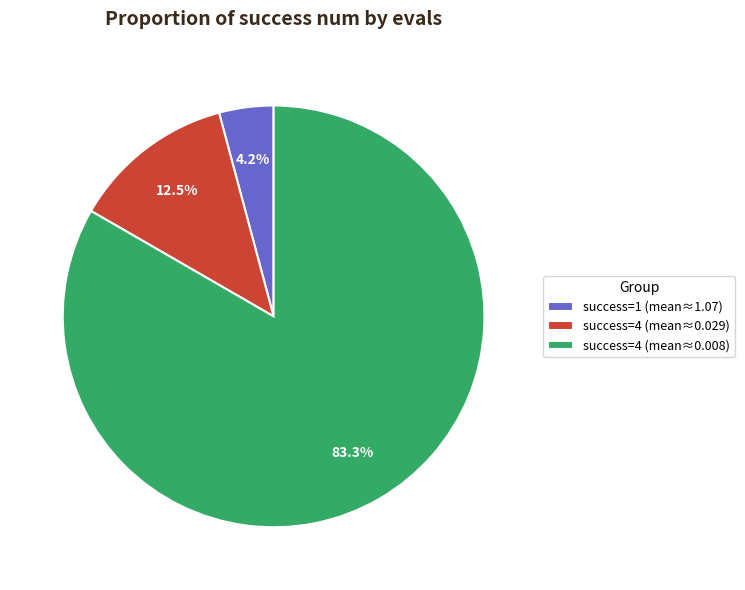

Which slice is the smallest?

success=1 (mean≈1.07)